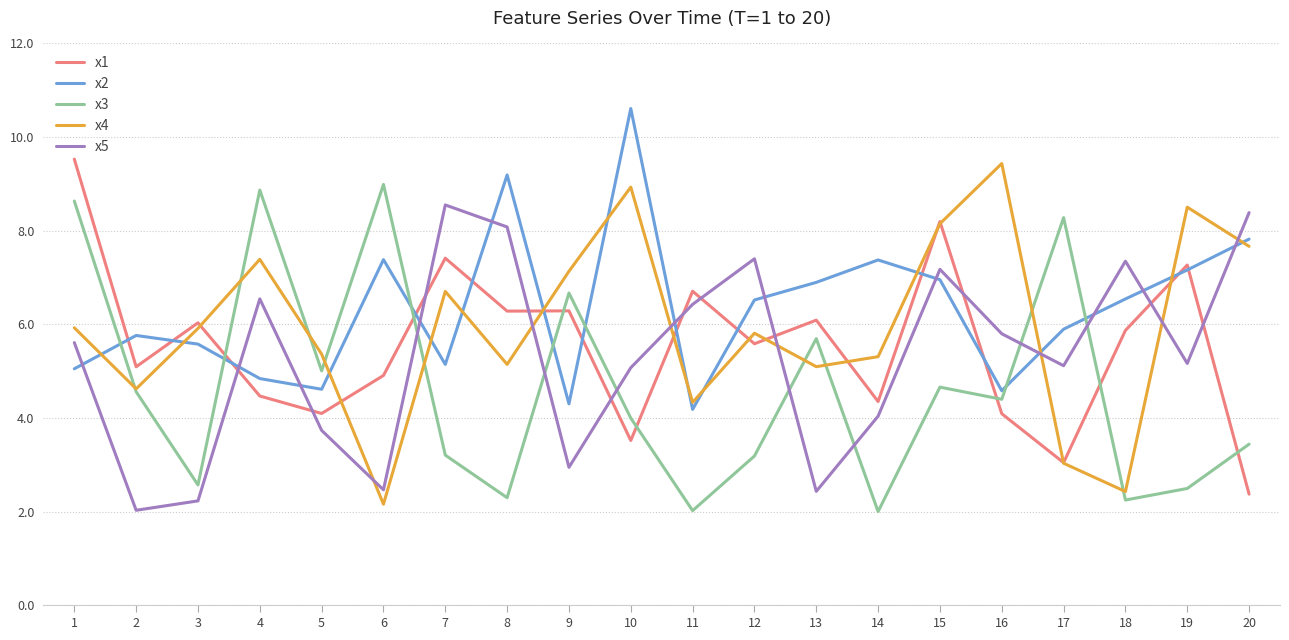

Which series changed the most between 4 and 8?

x3